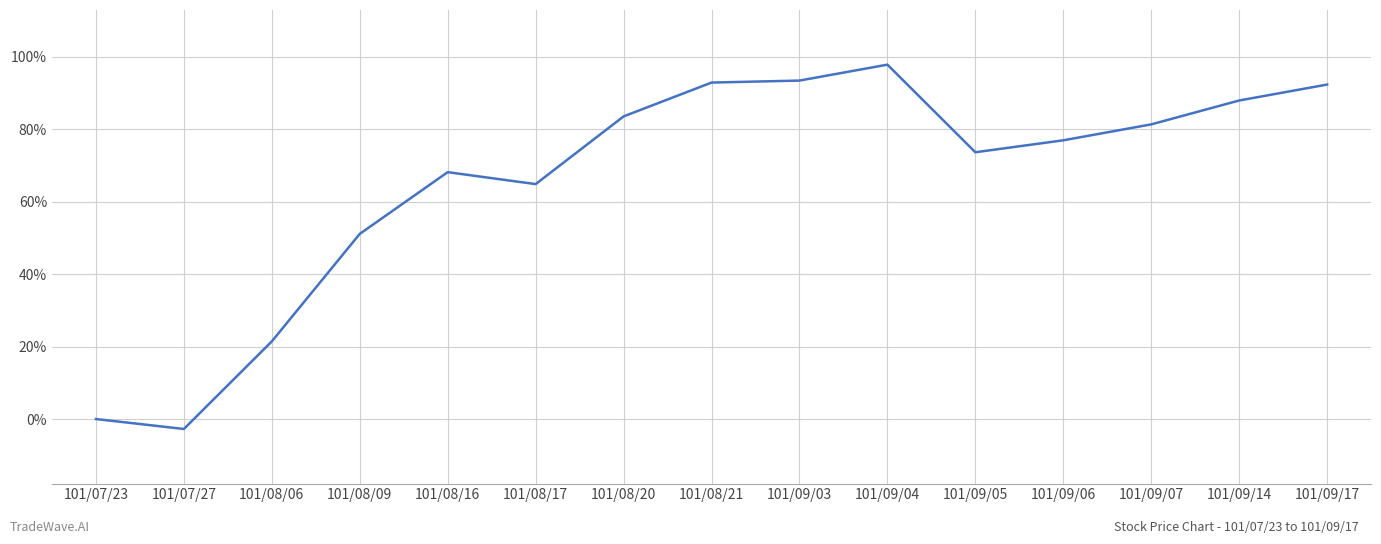

Where is the first local maximum?

101/08/16